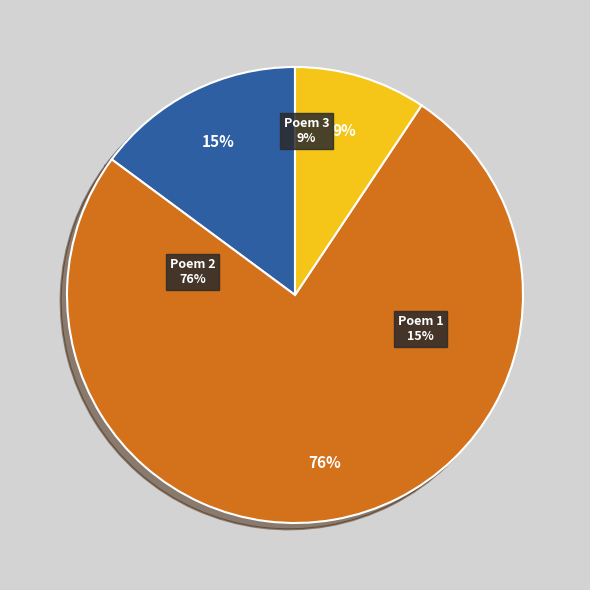

Does any single category account for the majority?

Yes